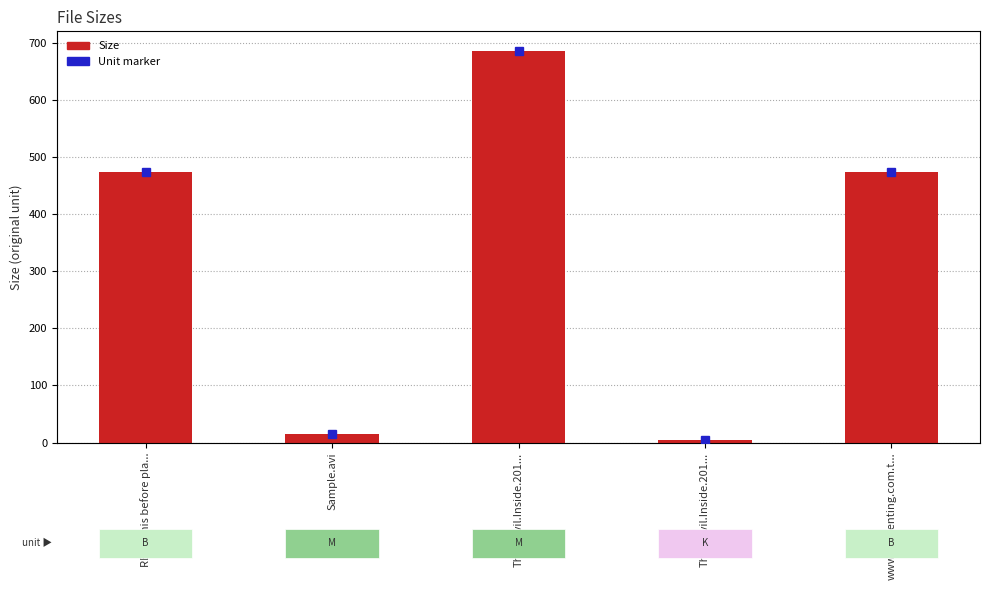

What is the label of the 1st bar from the left?

READ this before pla...